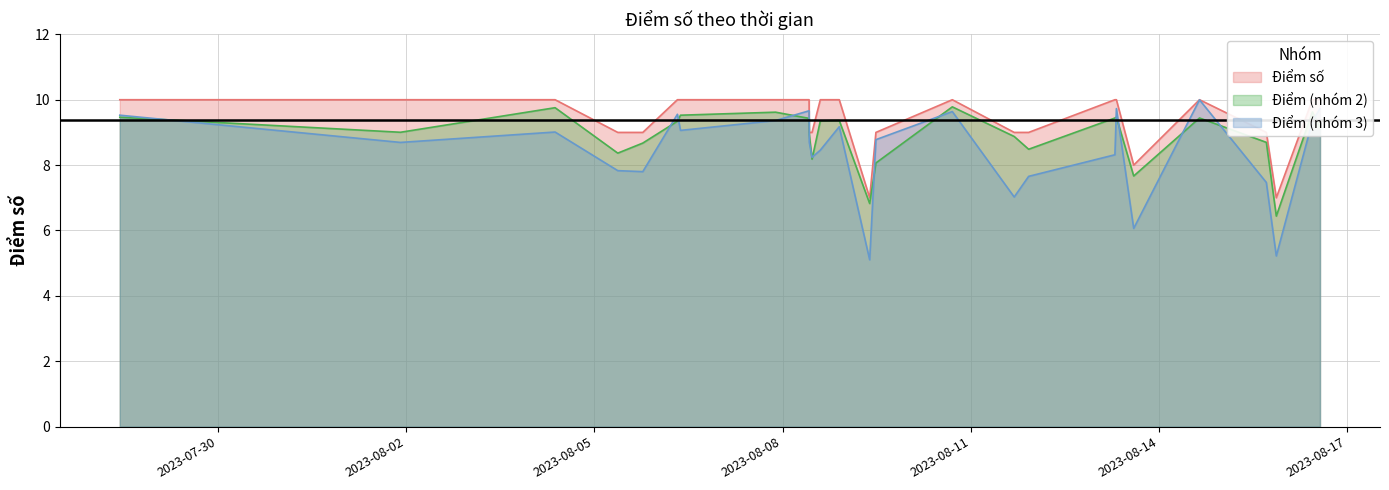

What is the difference between the maximum and minimum values?

3